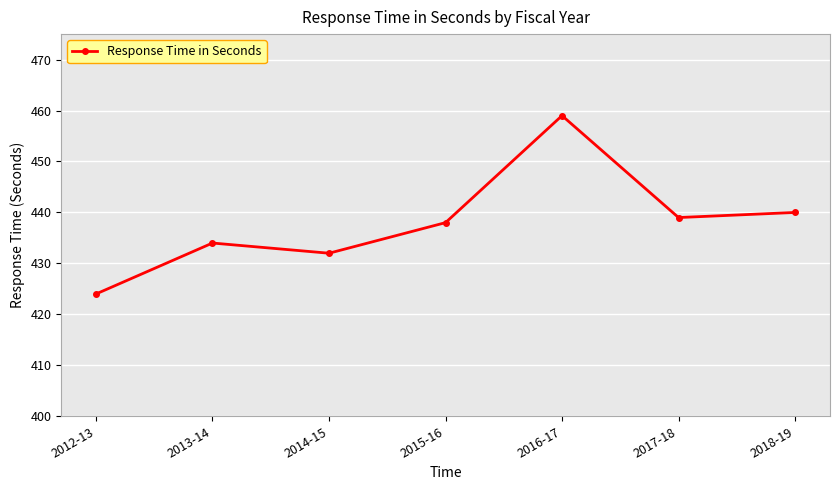

What is the approximate value at 2013-14, to the nearest 5?

435